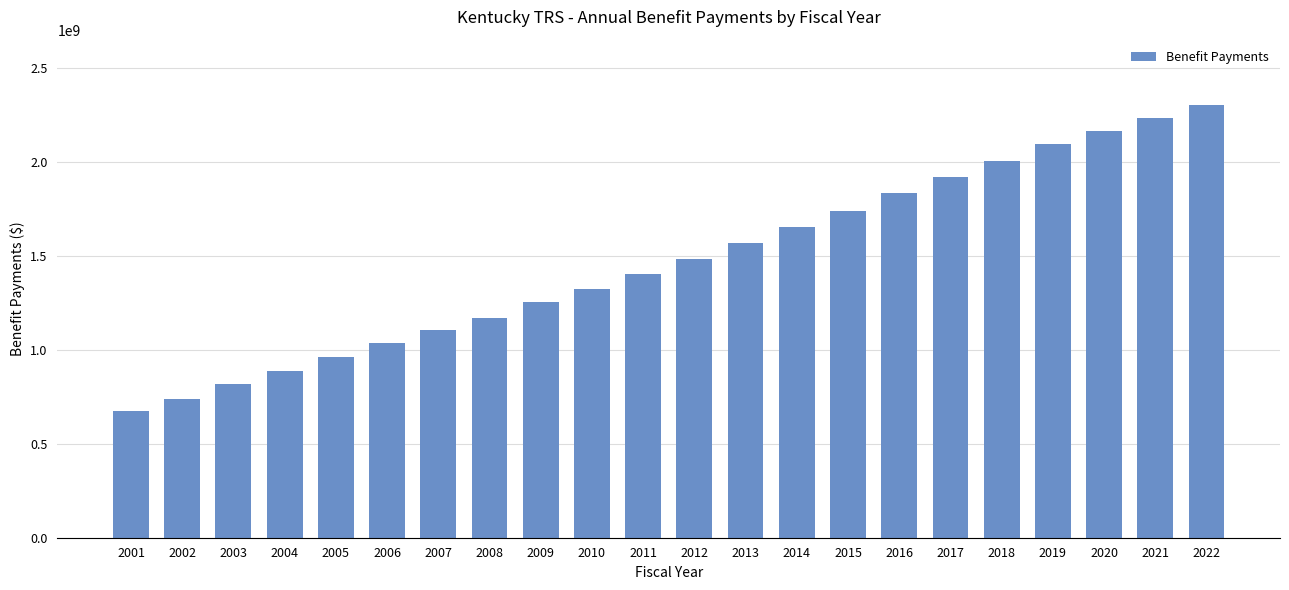

Rank the categories by value from lowest to highest.

2001, 2002, 2003, 2004, 2005, 2006, 2007, 2008, 2009, 2010, 2011, 2012, 2013, 2014, 2015, 2016, 2017, 2018, 2019, 2020, 2021, 2022